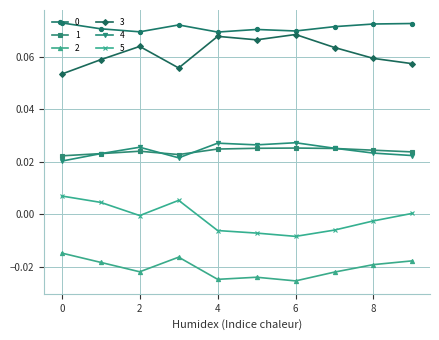

True or false: 1 has more than 1 interior local peaks.

True